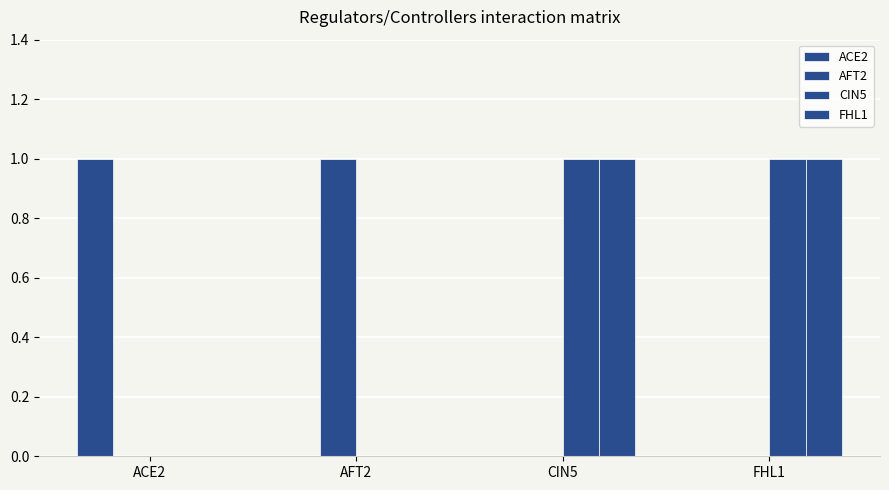

Count the number of data series in this chart.

4